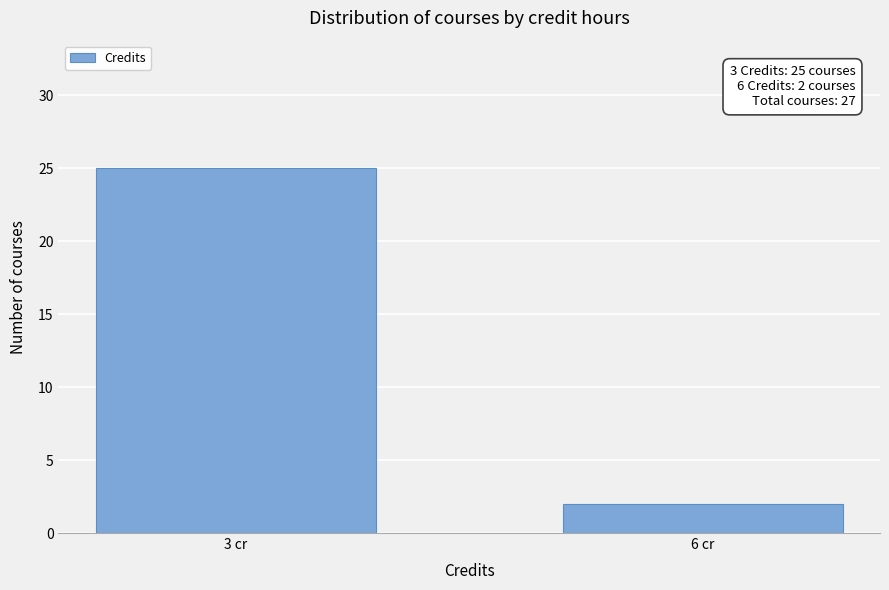

Reading left to right, extract all data points from this chart.

3 cr=25	6 cr=2